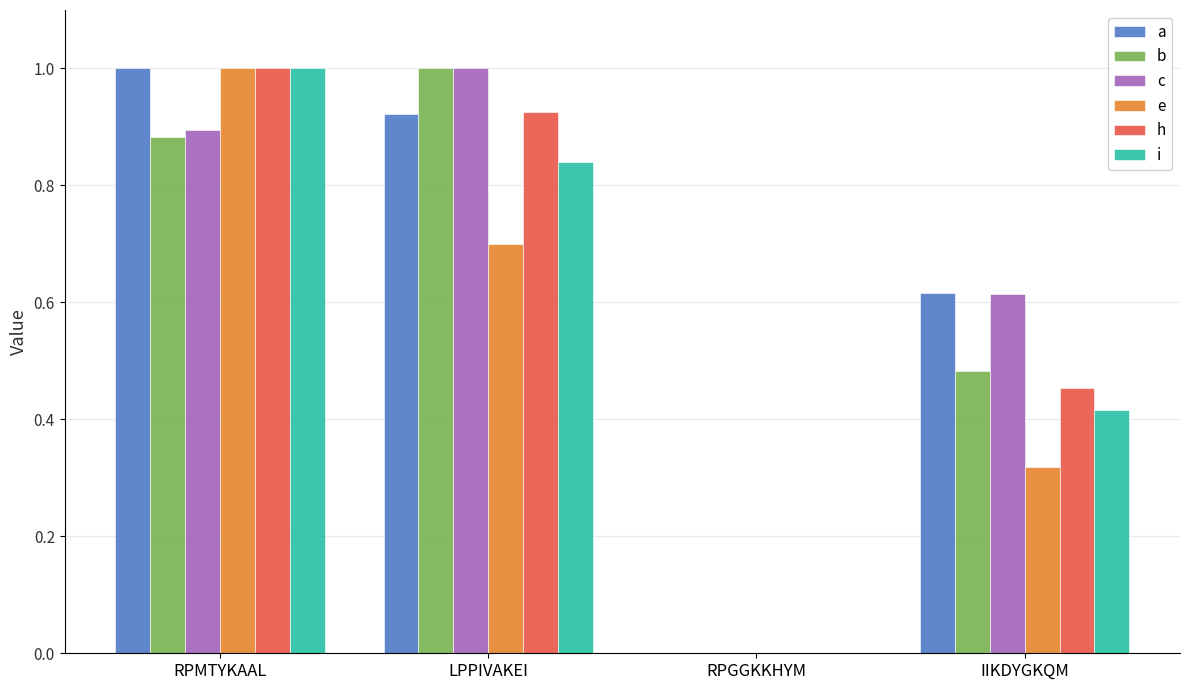

How many values in the h series exceed 0?

3